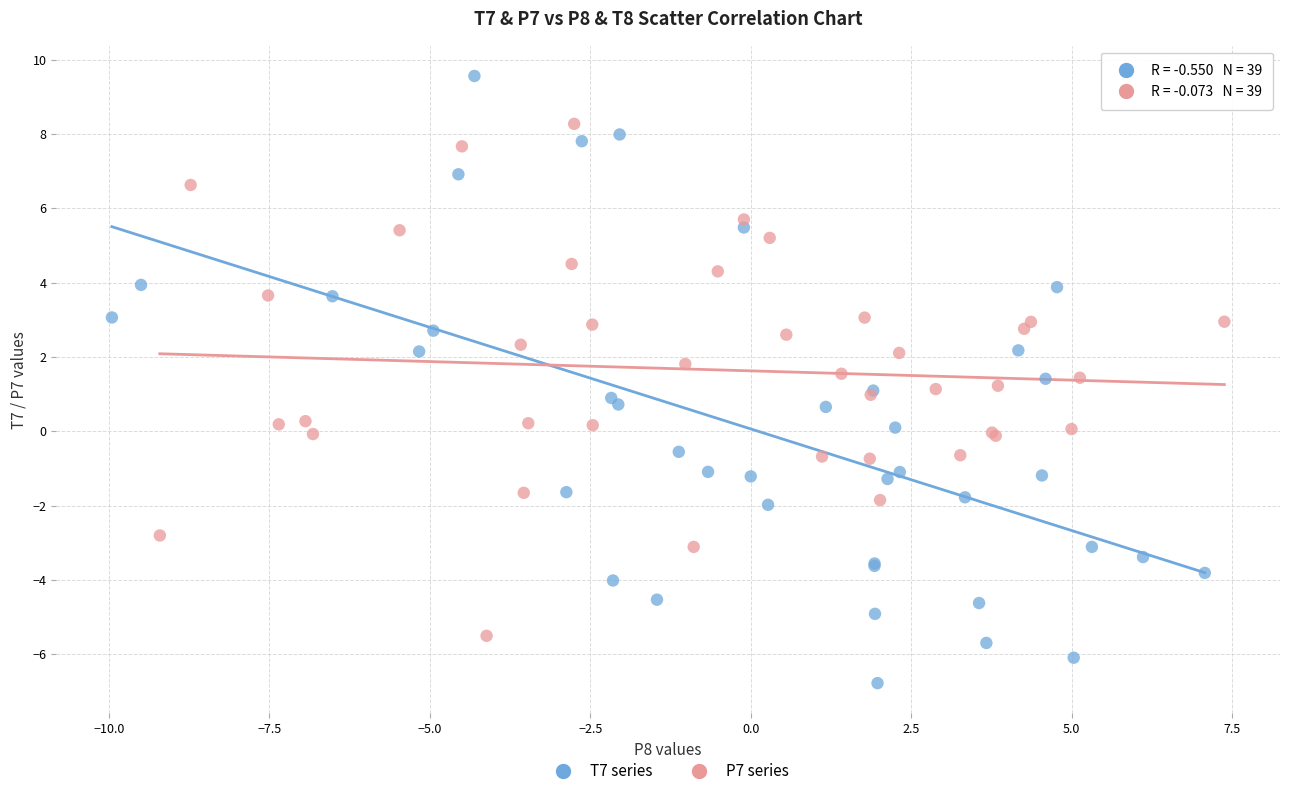

Which series reaches the maximum Y coordinate?

T7 series